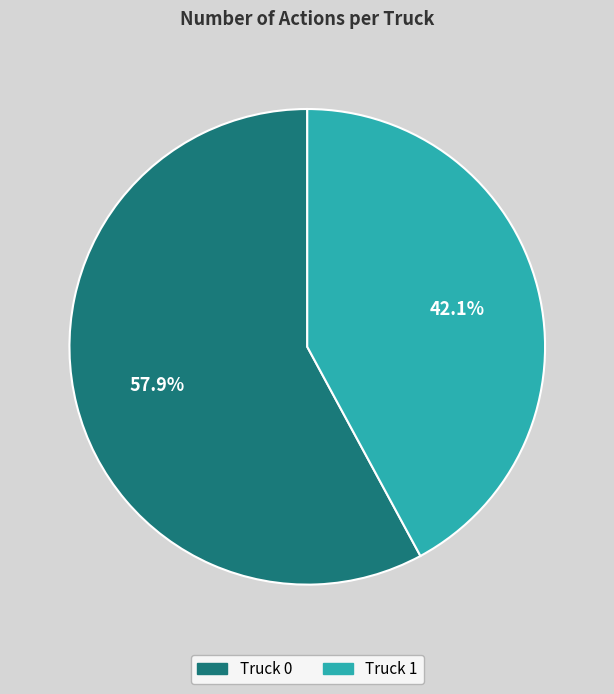

Is it true that Truck 0 is 44% of the pie?

False